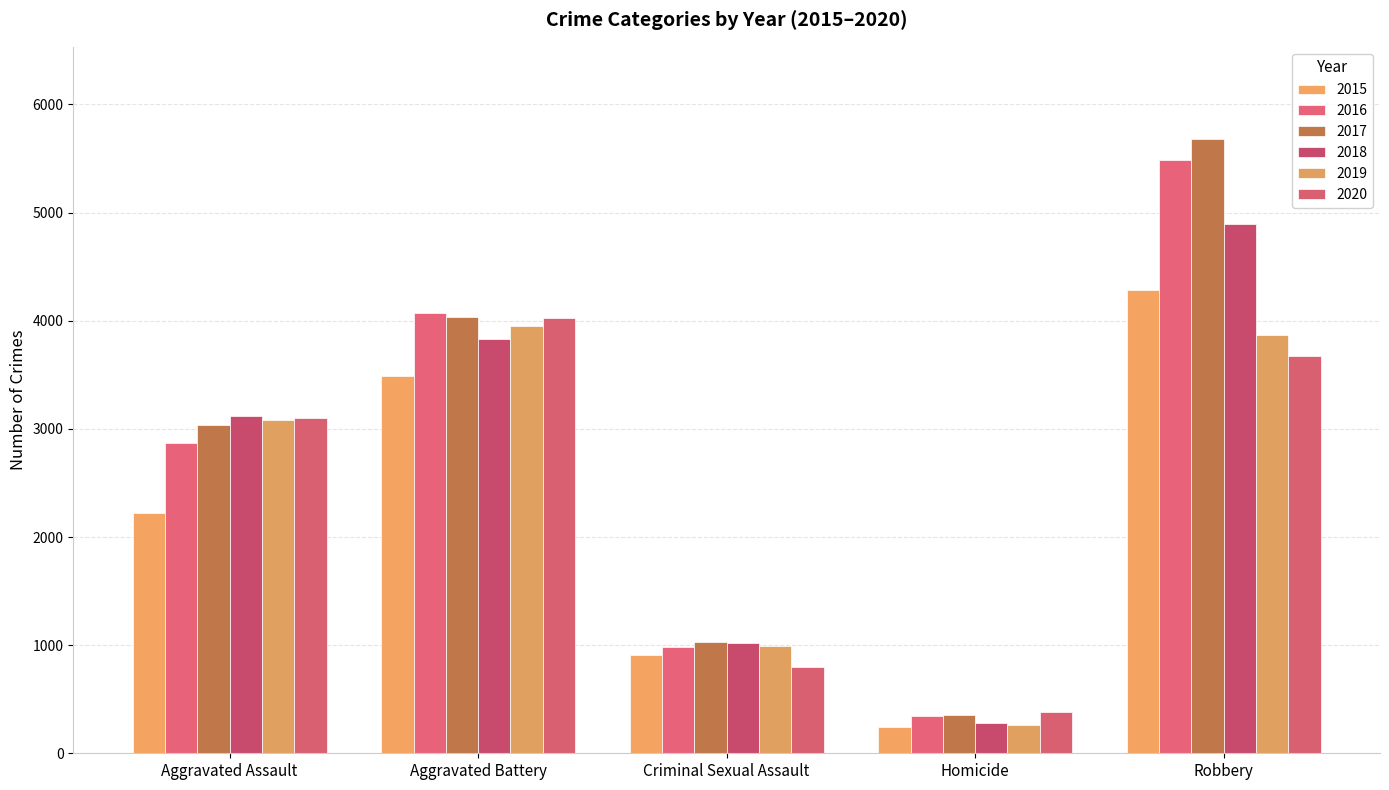

Rank the series by their maximum value, from lowest to highest.

2019, 2020, 2015, 2018, 2016, 2017